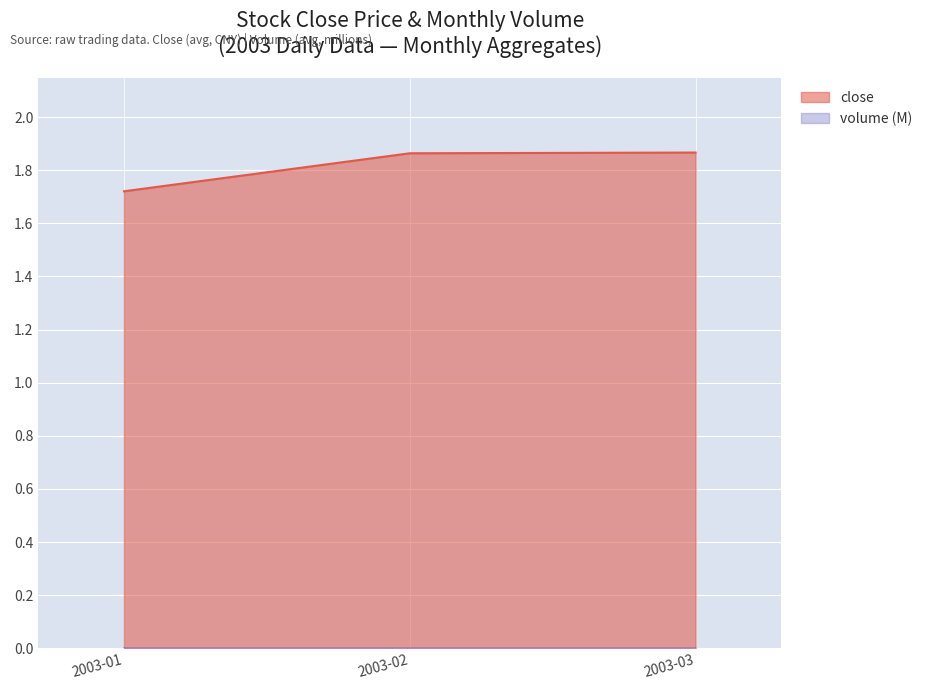

Which series has the widest spread of values?

close